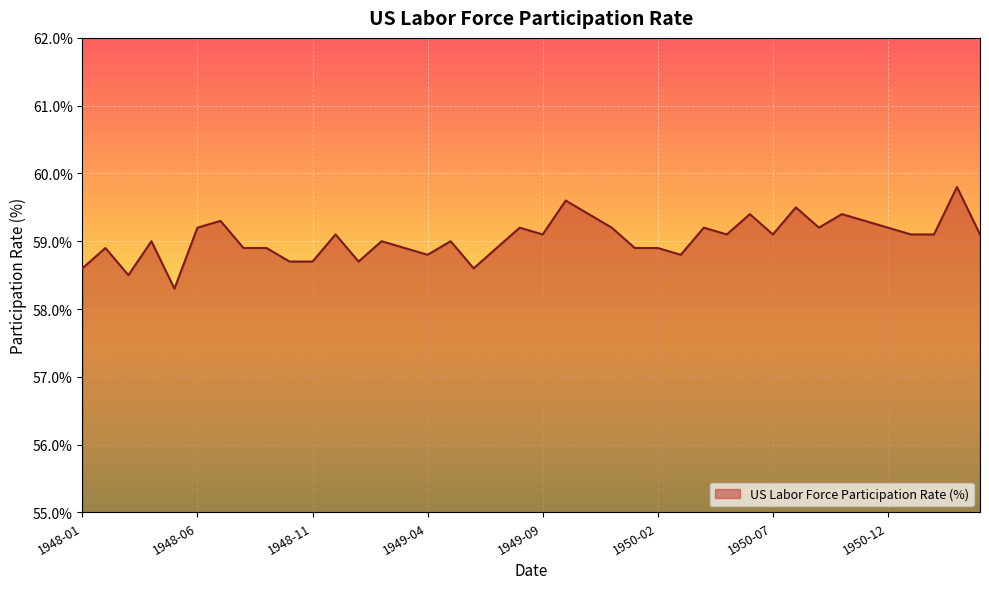

What is the greatest value displayed?

59.8